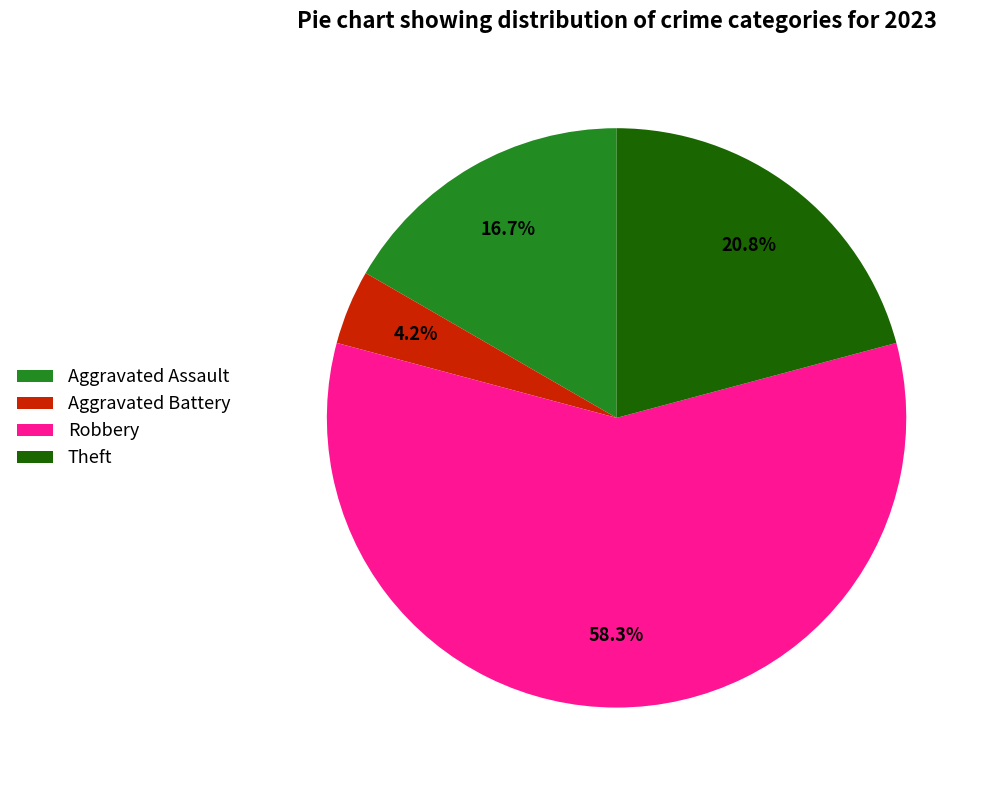

What percentage is the Theft slice, to the nearest percent?

21%